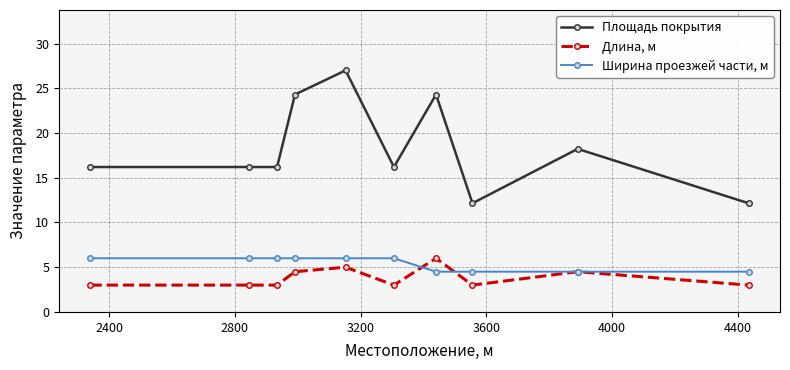

Which series has the largest range (max minus min)?

Площадь покрытия